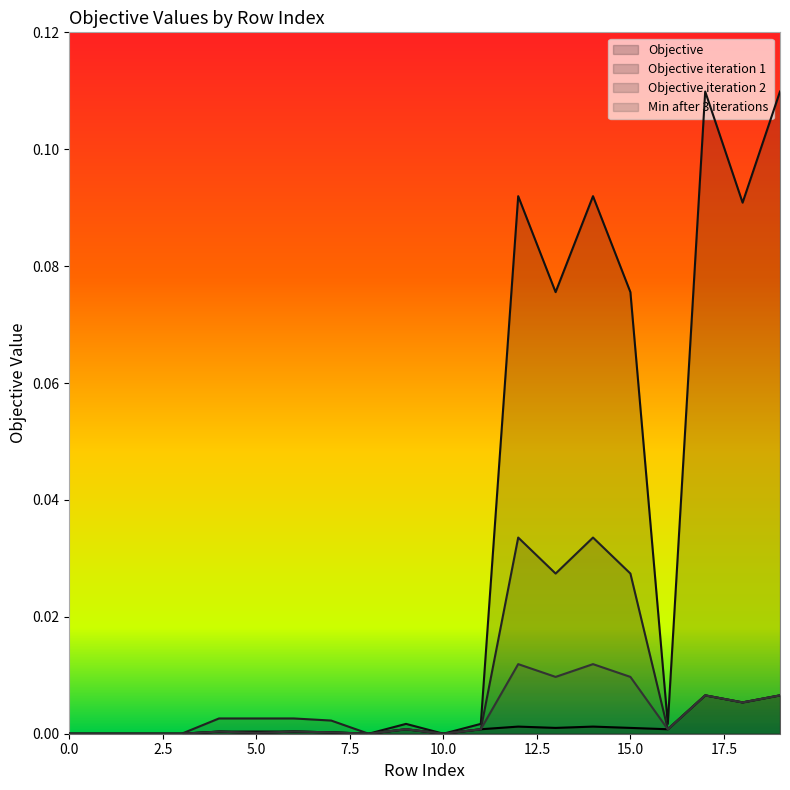

True or false: Objective iteration 1 has more than 0 interior local peaks.

True